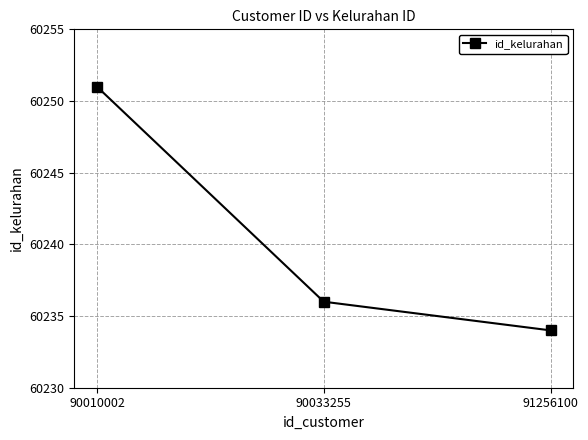

What is the maximum value shown in the chart?

60251